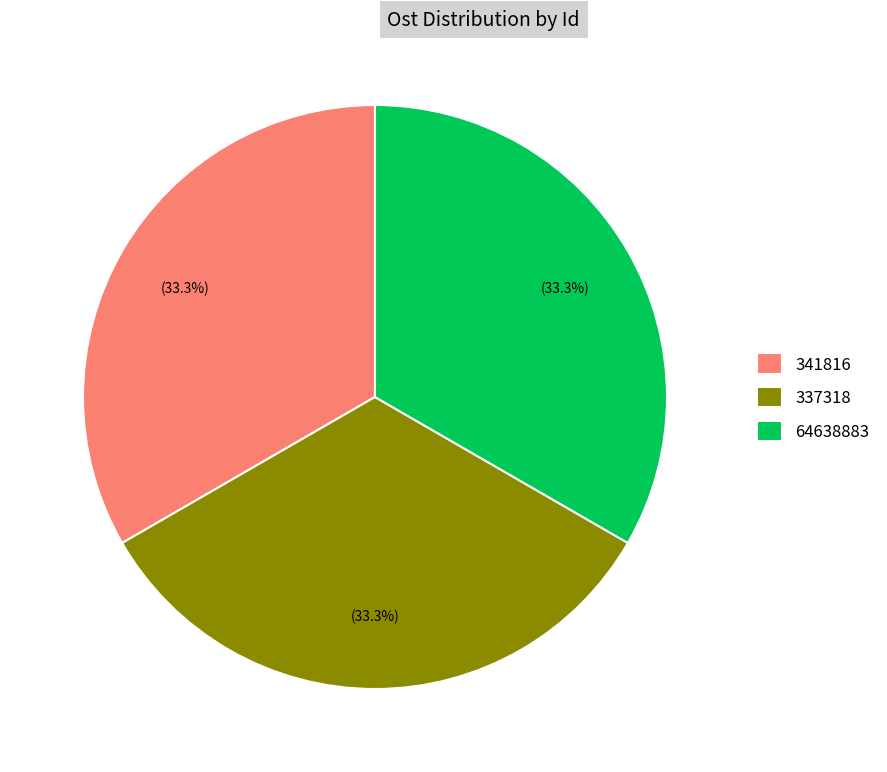

What is the ratio of the value at 337318 to the value at 64638883?

1.0